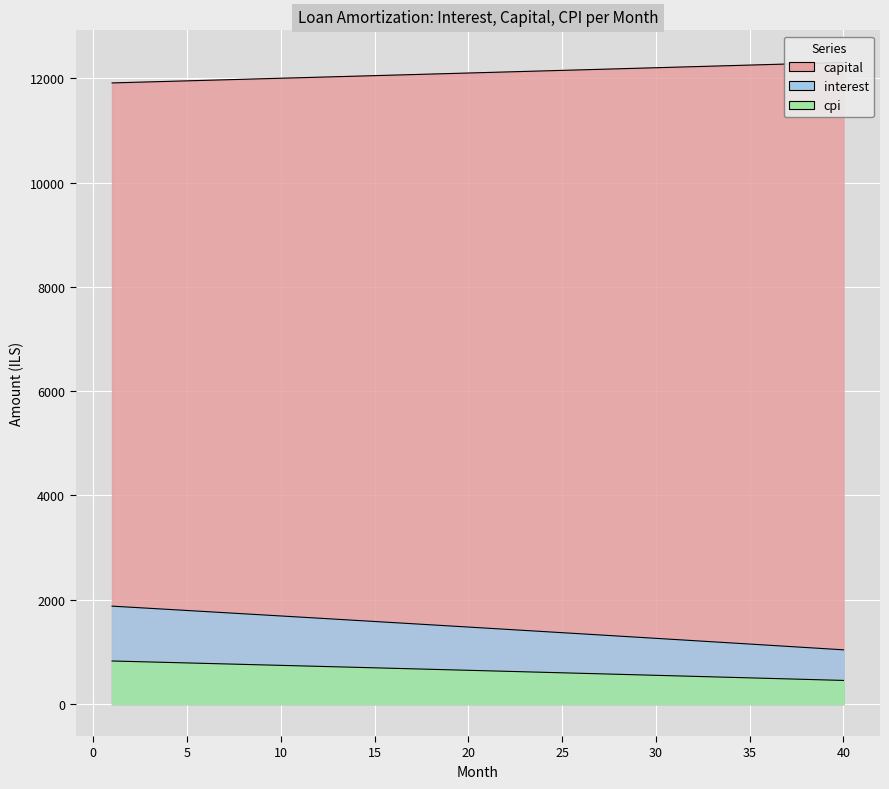

Rank the series by their maximum value, from highest to lowest.

capital, interest, cpi